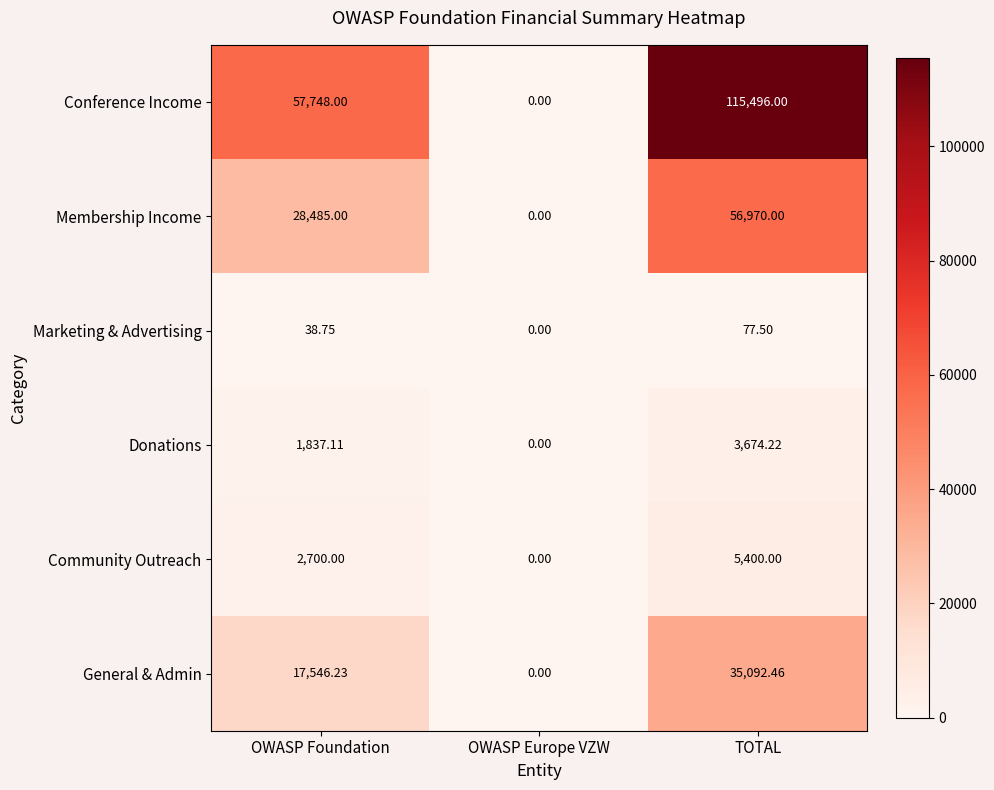

Which category has the lowest value across all series?

OWASP Europe VZW